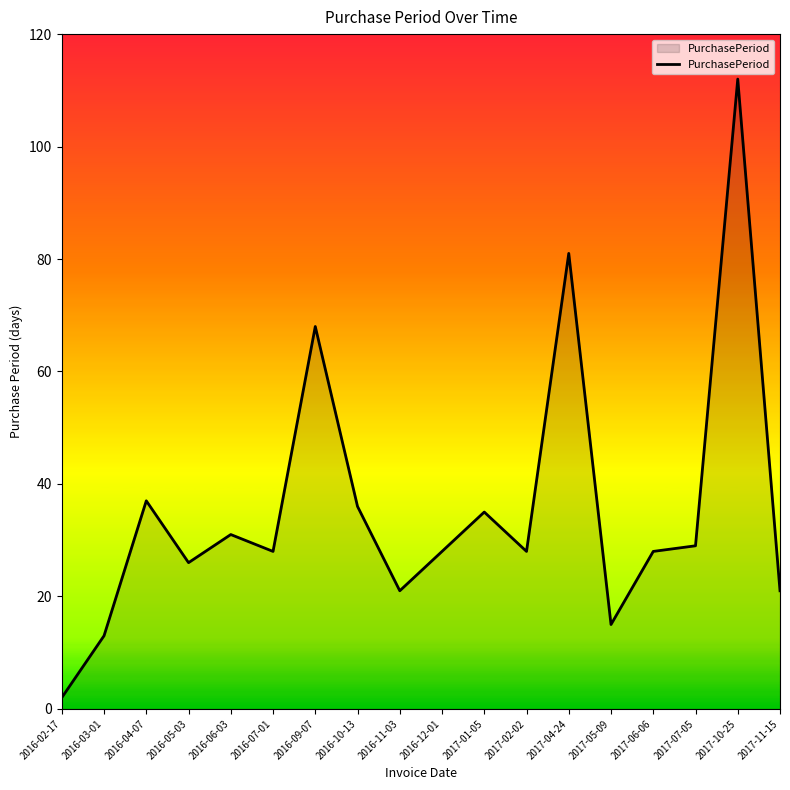

Reading left to right, list all the values displayed in this chart.

2	13	37	26	31	28	68	36	21	28	35	28	81	15	28	29	112	21